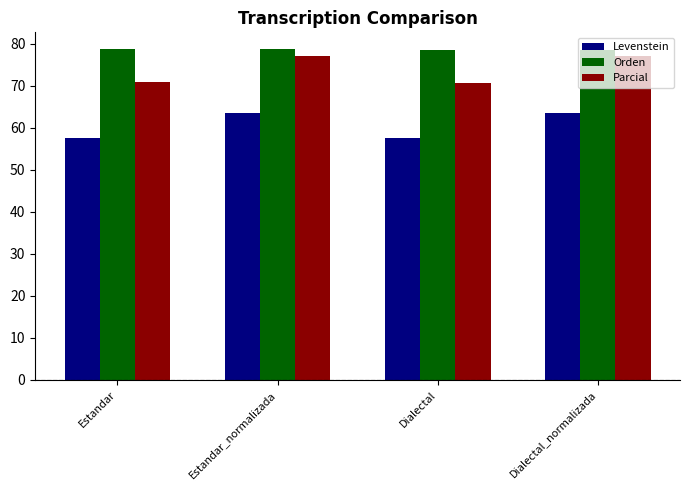

What value does the Parcial series have at Dialectal?

70.8